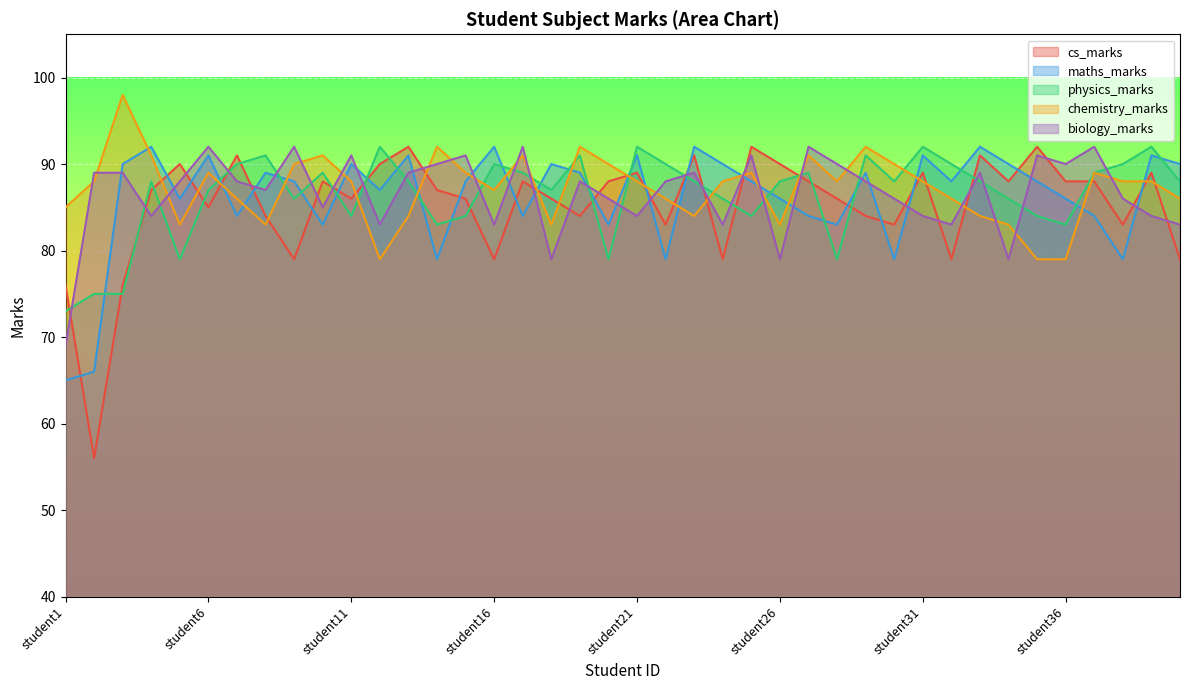

Which series changed the most between student1 and student11?

maths_marks